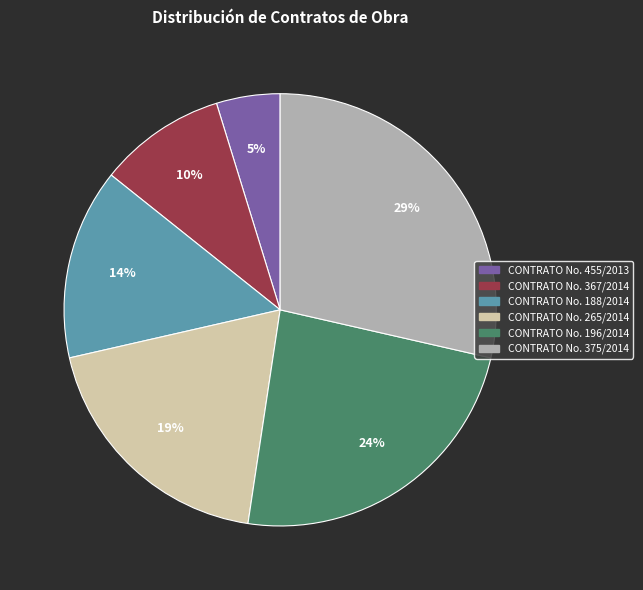

Between CONTRATO No. 455/2013 and CONTRATO No. 196/2014, which is larger?

CONTRATO No. 196/2014